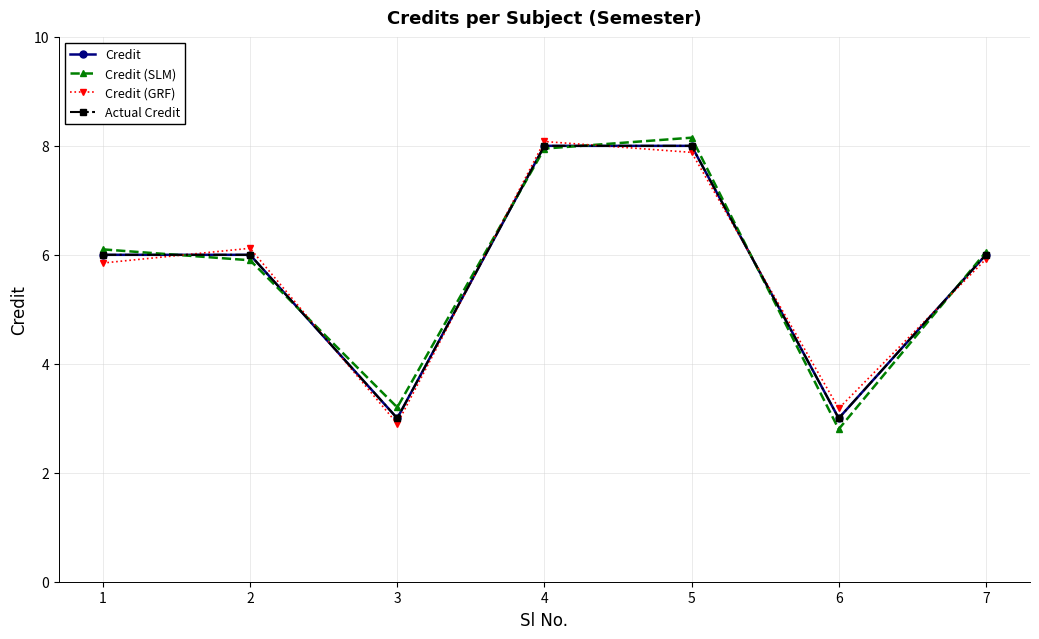

At how many categories does at least one series exceed 4?

5